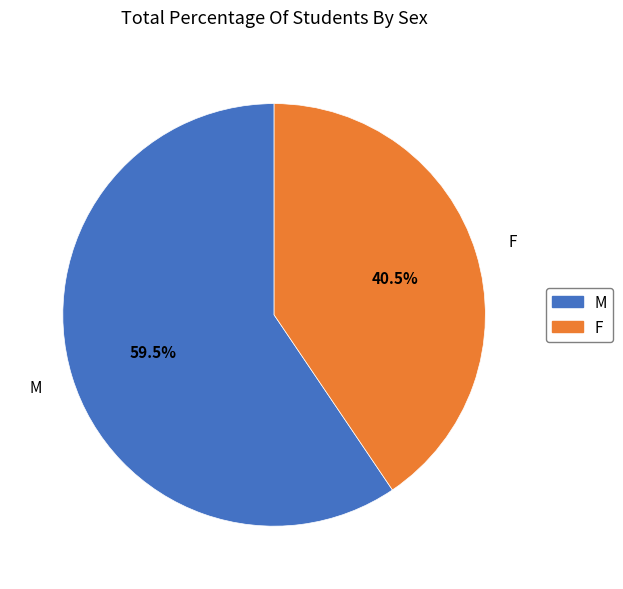

To the nearest percent, what is the difference between the largest and smallest slice percentages?

19%